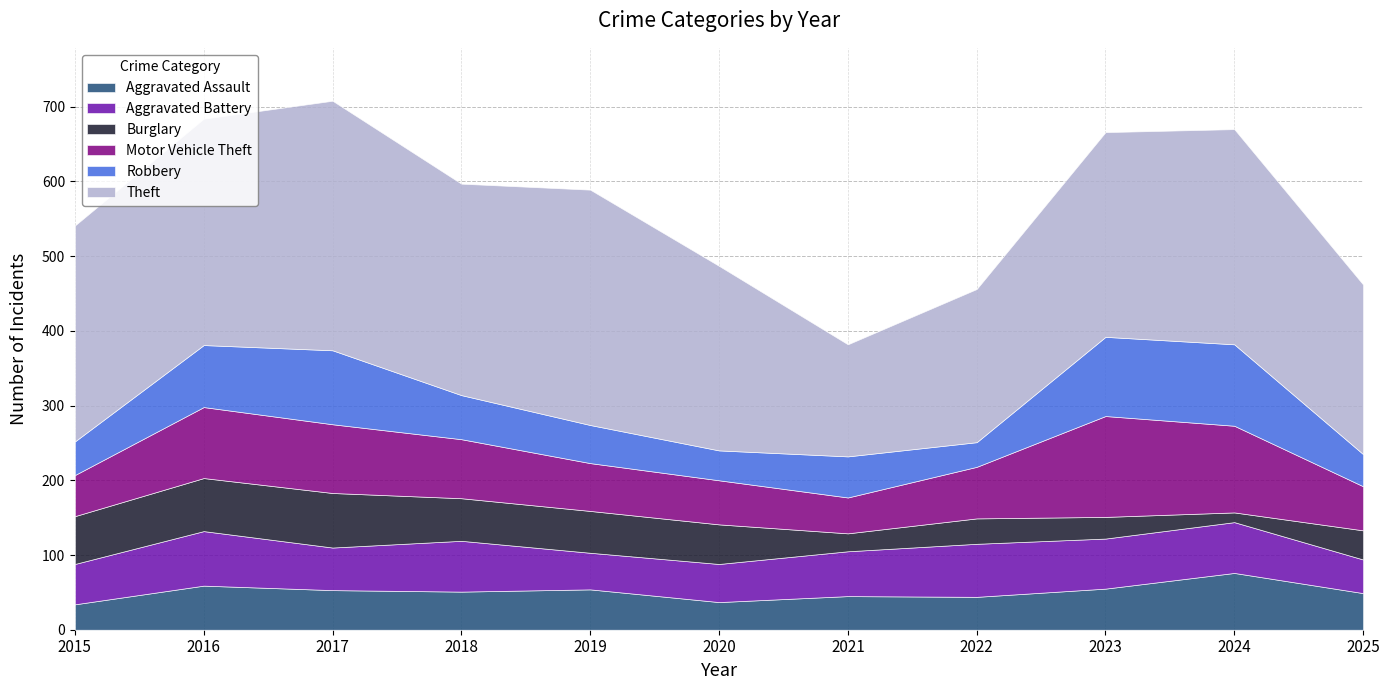

Is the value of Motor Vehicle Theft at 2023 greater than the value of Theft at 2021?

No